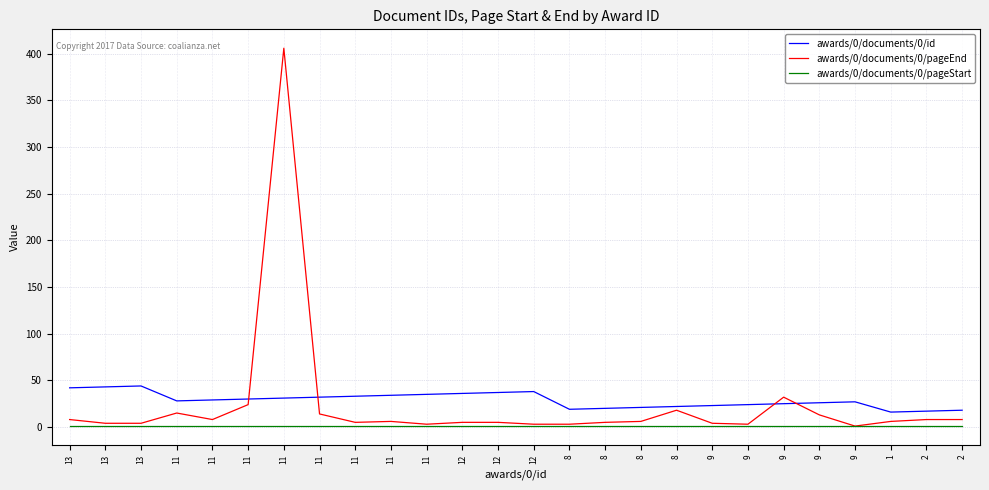

Where do awards/0/documents/0/id and awards/0/documents/0/pageEnd first cross each other?

11 and 11